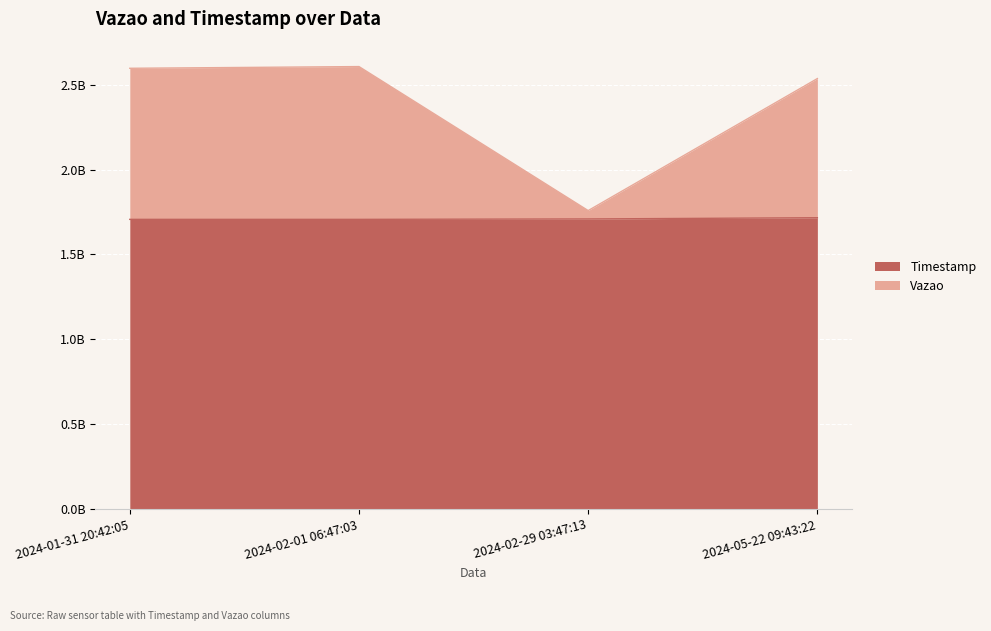

How many values in the Vazao series are below 2596777747?

2